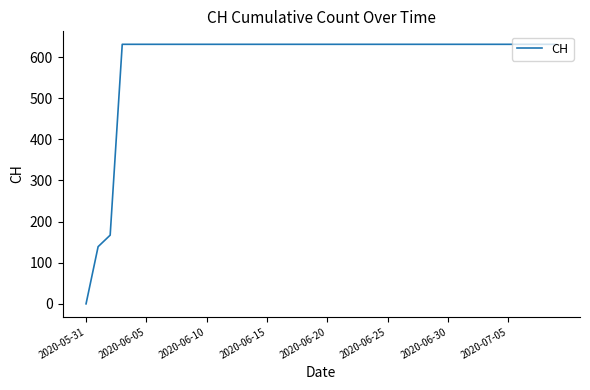

What is the difference between the maximum and minimum values?

631